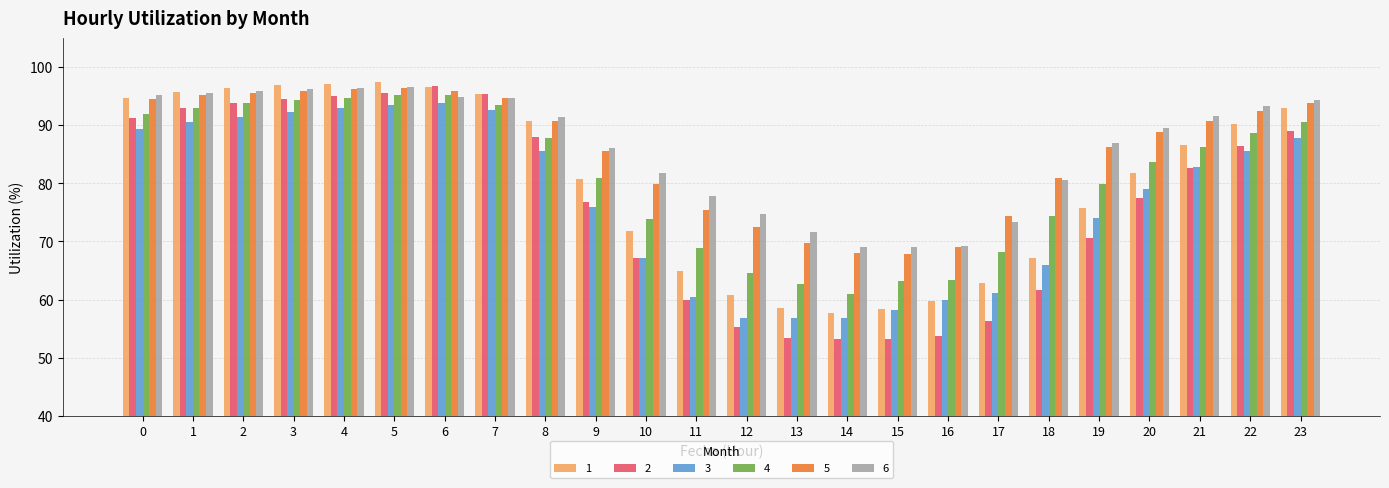

What is the difference between the 3 values at 17 and 0?

28.2